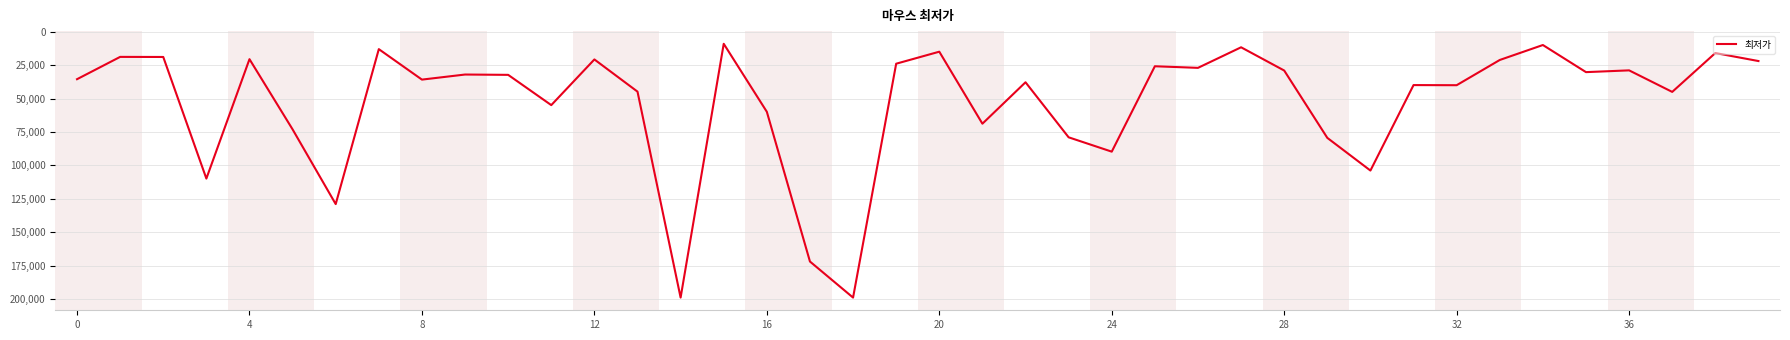

What is the minimum value shown in the chart?

8990